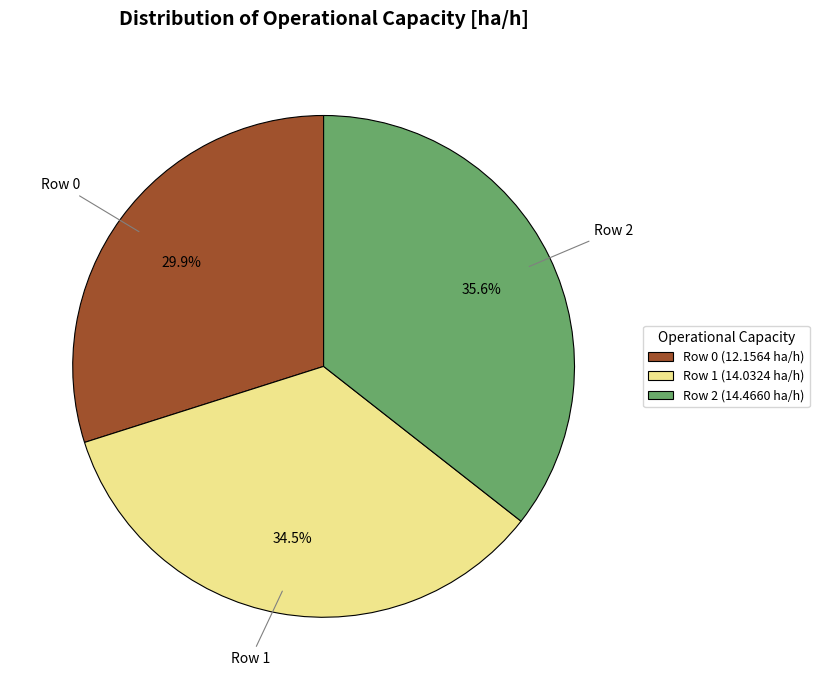

What percentage is the Row 0 slice, to the nearest percent?

30%